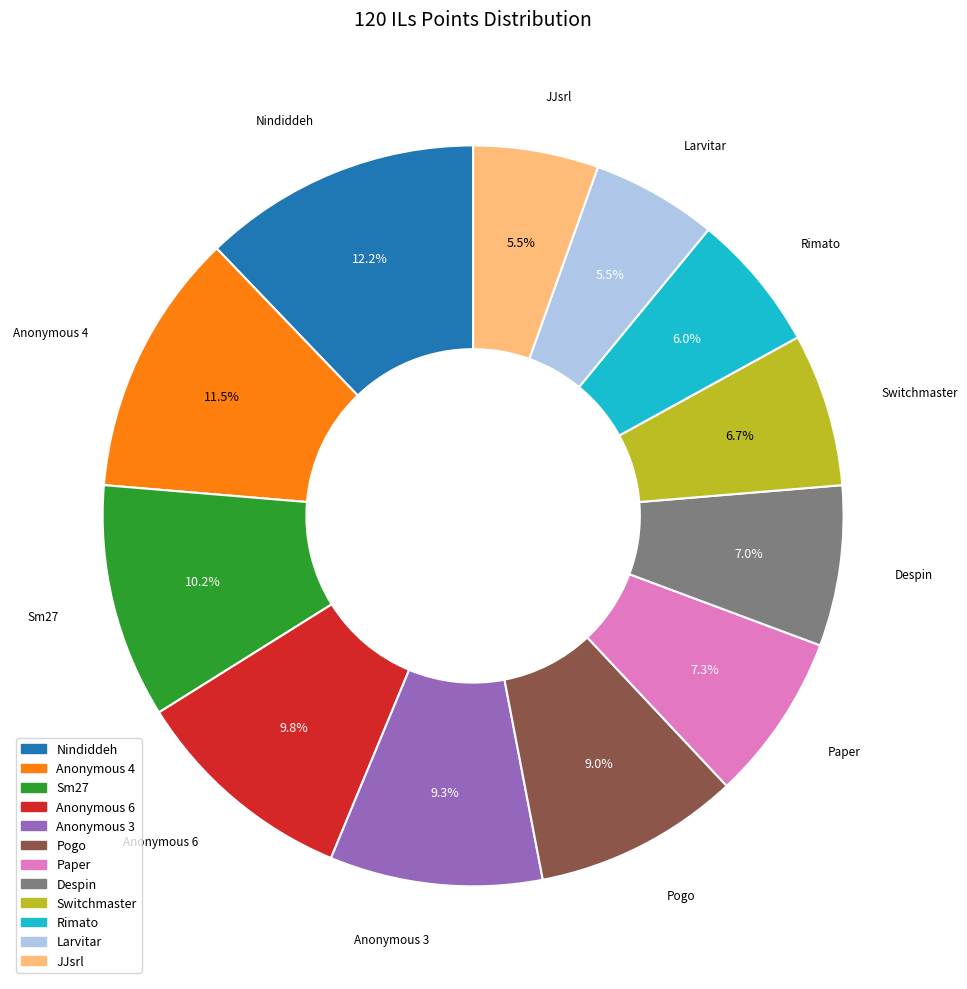

What is the ratio of the value at Sm27 to the value at Pogo?

1.1